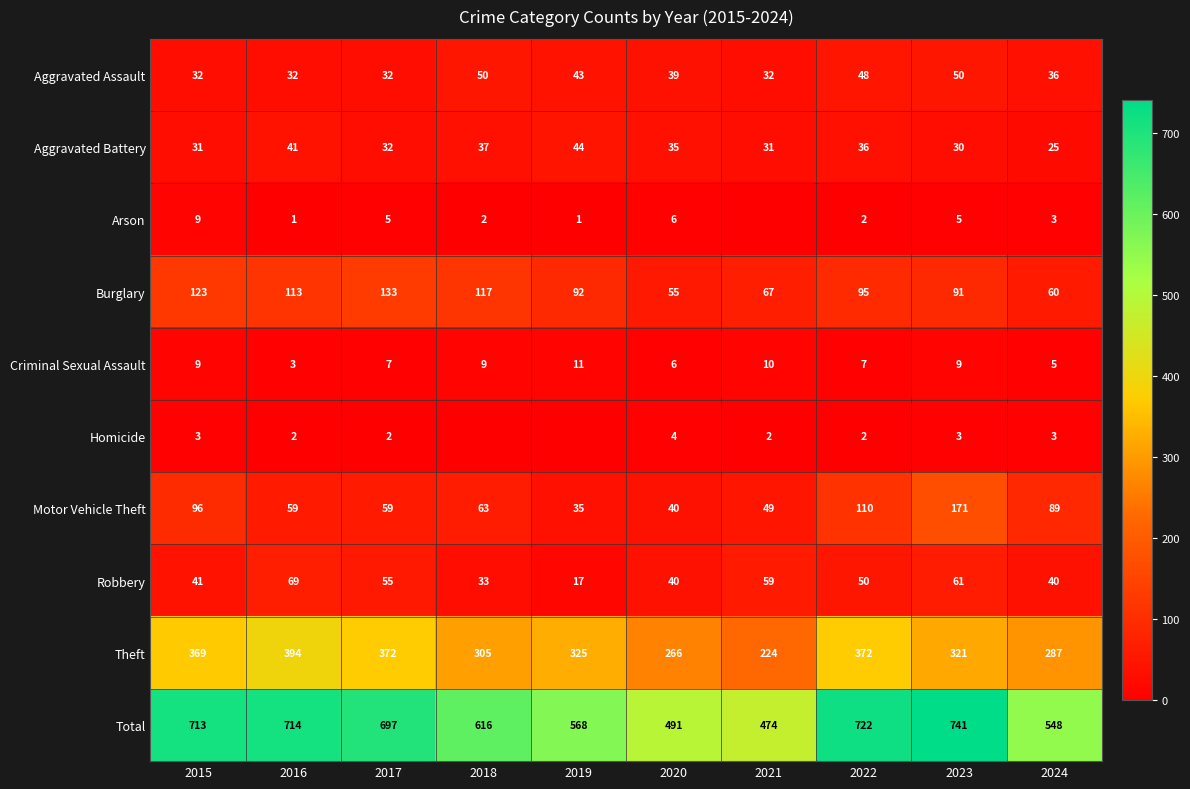

What is the maximum value shown in the chart?

741